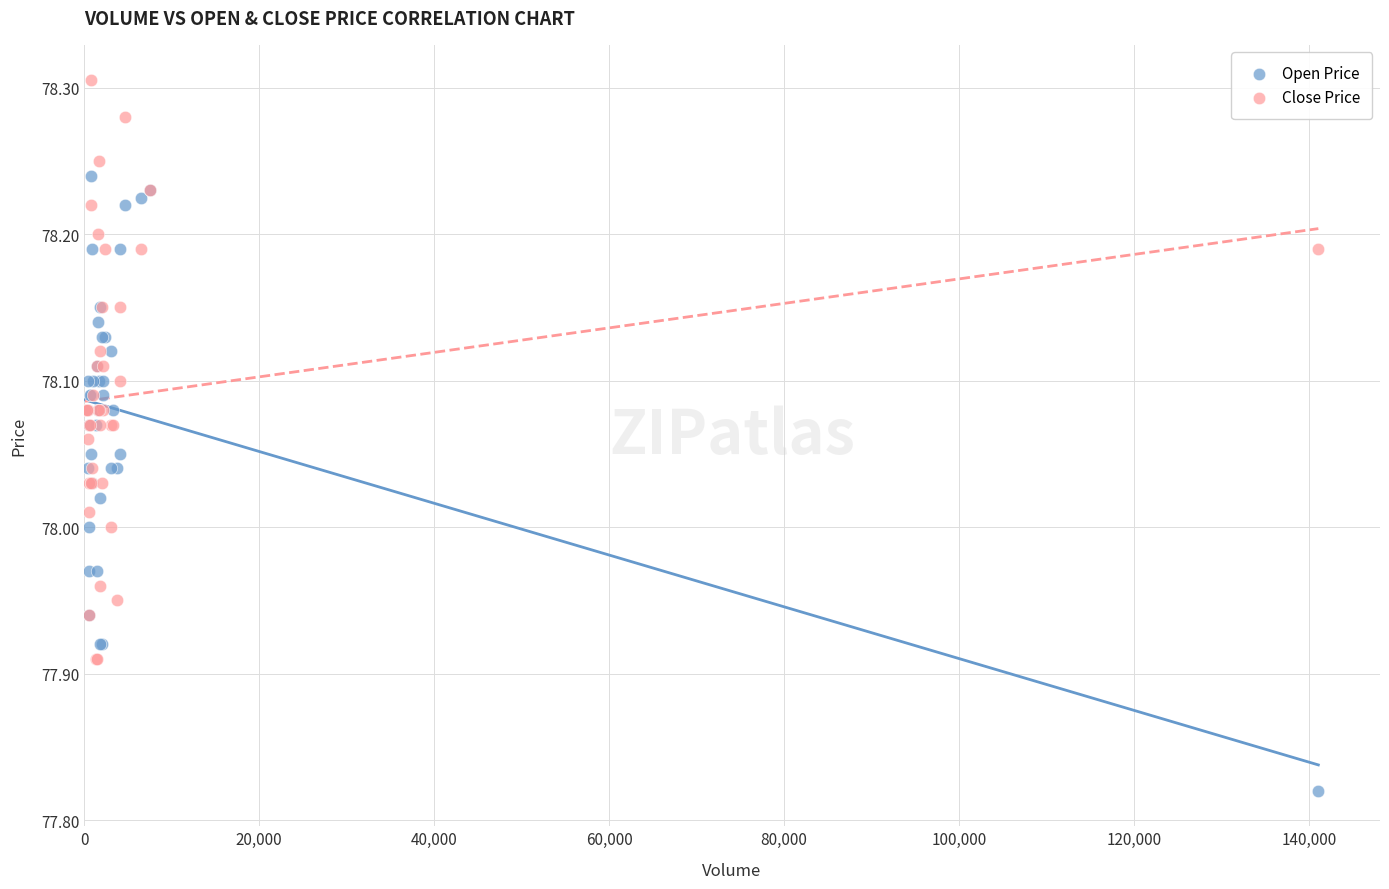

What is the X range (max minus min) for the scatter plot?

140944.0